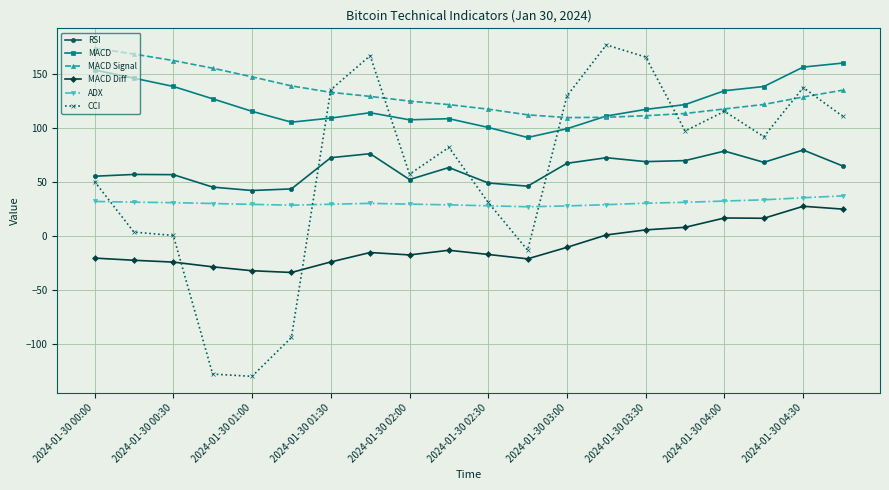

True or false: RSI has more than 2 interior local peaks.

True